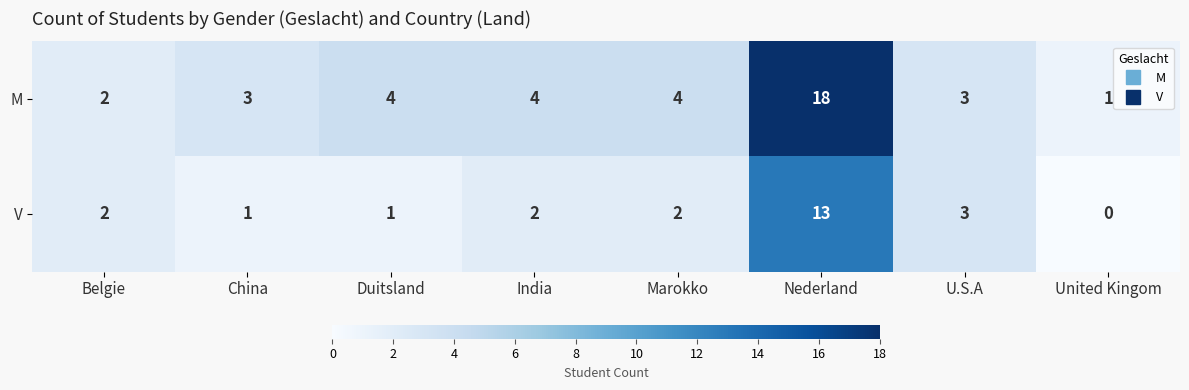

What is the greatest value displayed?

18